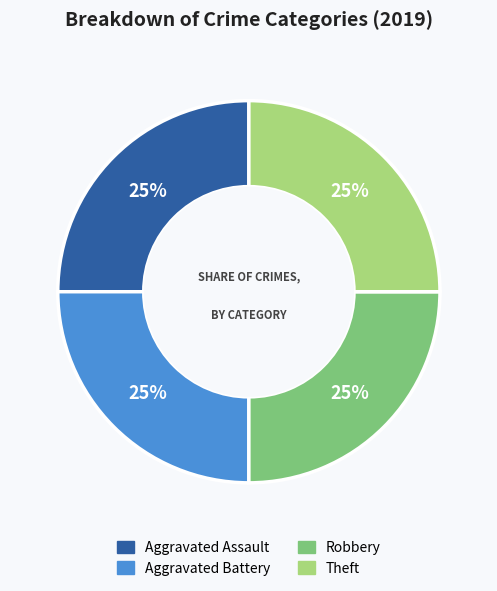

Approximately how many times larger is the value at Aggravated Battery compared to Theft?

1.0